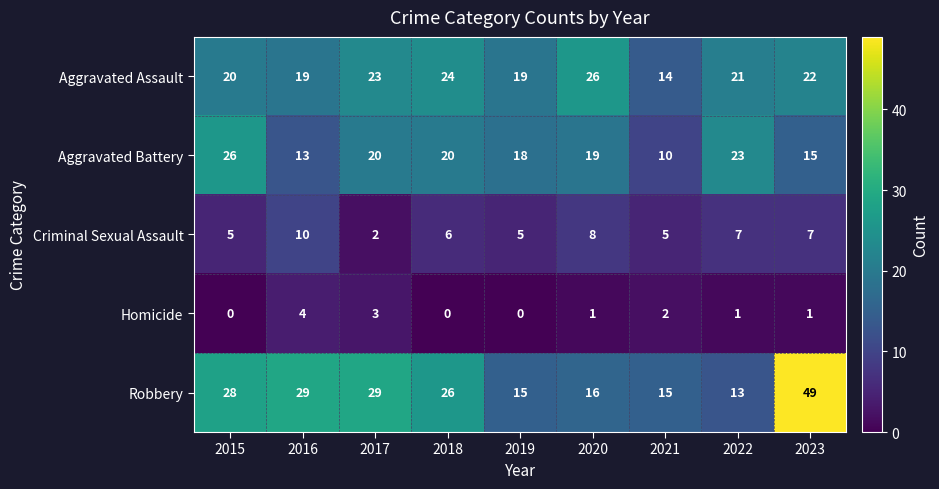

Which series changed the most between 2018 and 2021?

Robbery